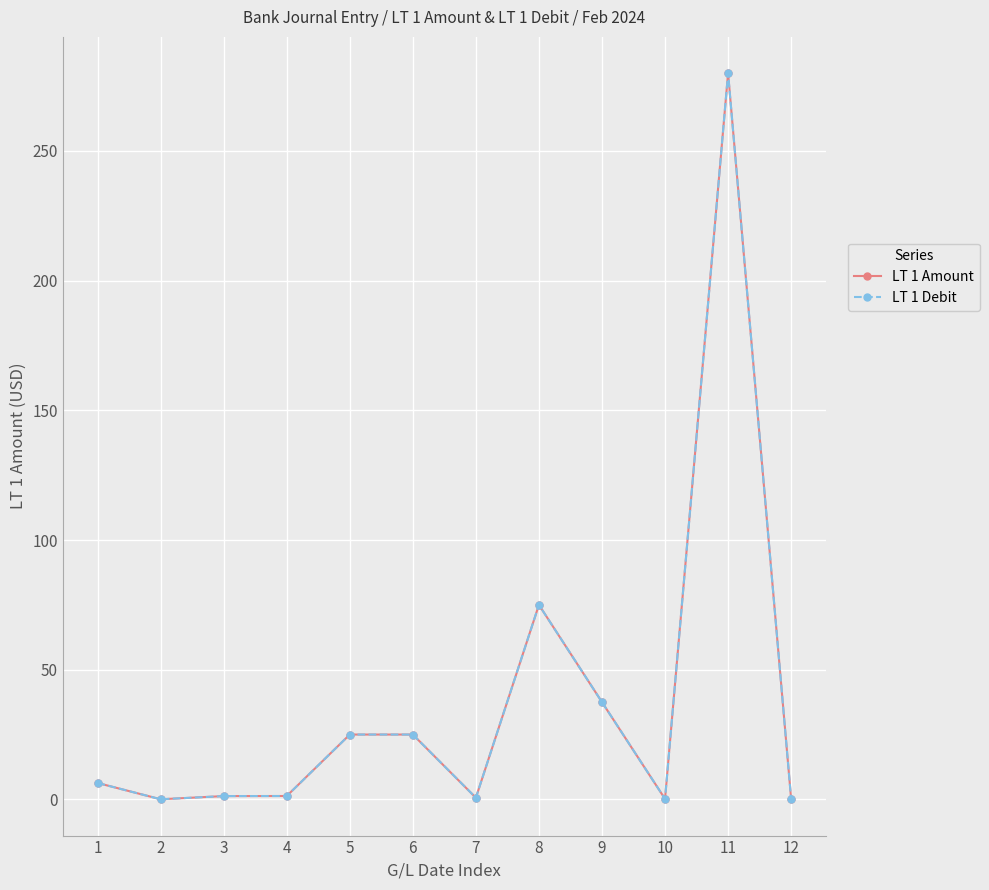

List the labels in order of LT 1 Debit value, largest first.

11, 8, 9, 5, 6, 1, 4, 3, 7, 12, 10, 2